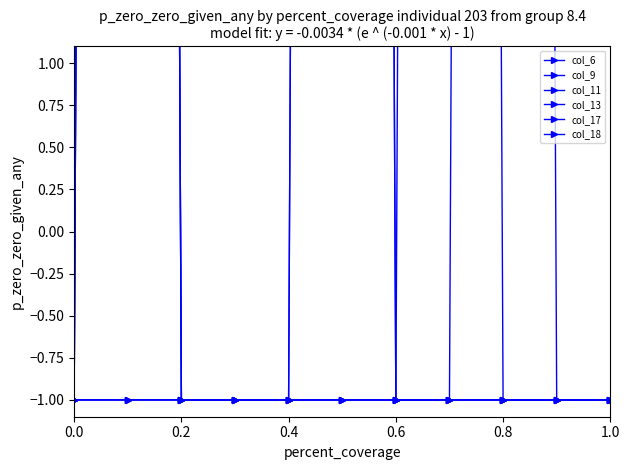

What is the greatest value displayed?

63